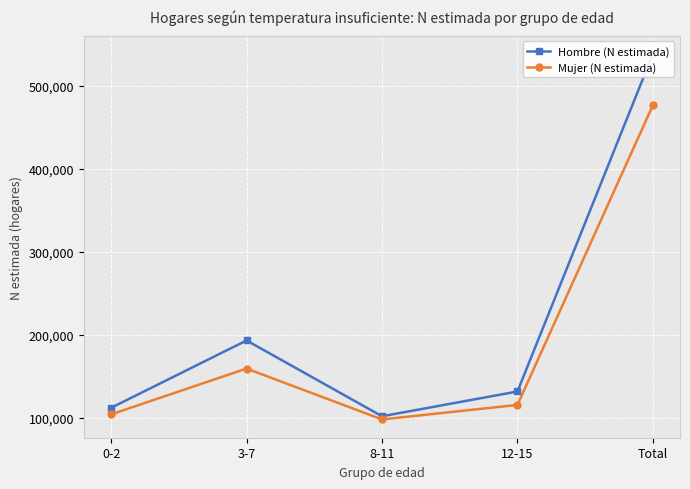

What is the maximum value for Hombre (N estimada)?

538781